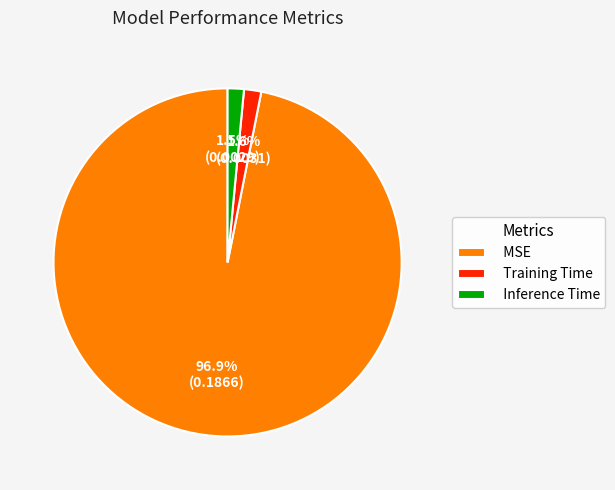

To the nearest percent, what is the combined percentage of Inference Time and Training Time?

3%